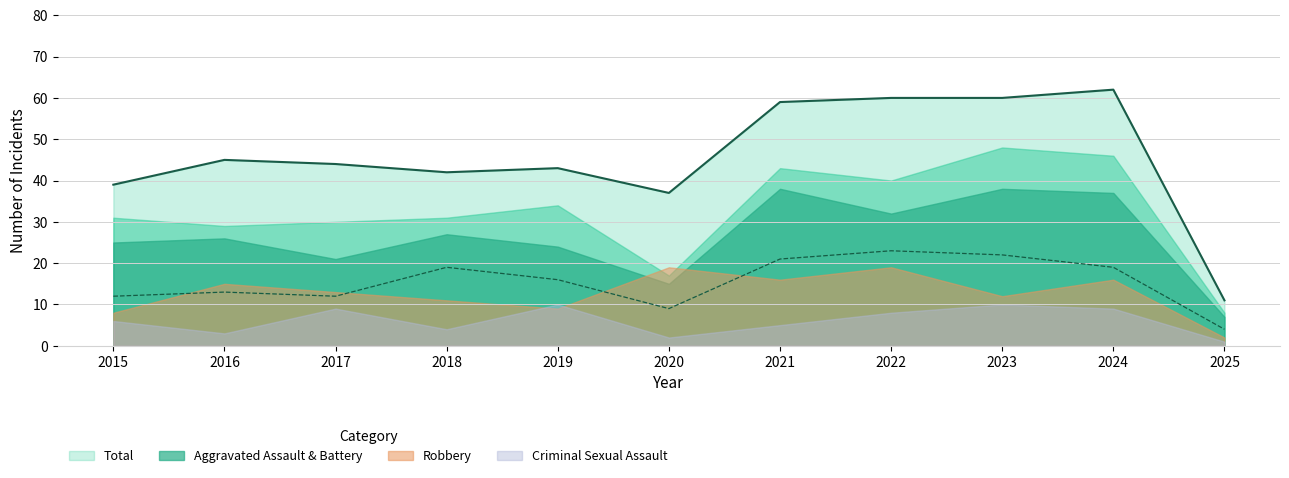

How many data points in Total are above 44?

5